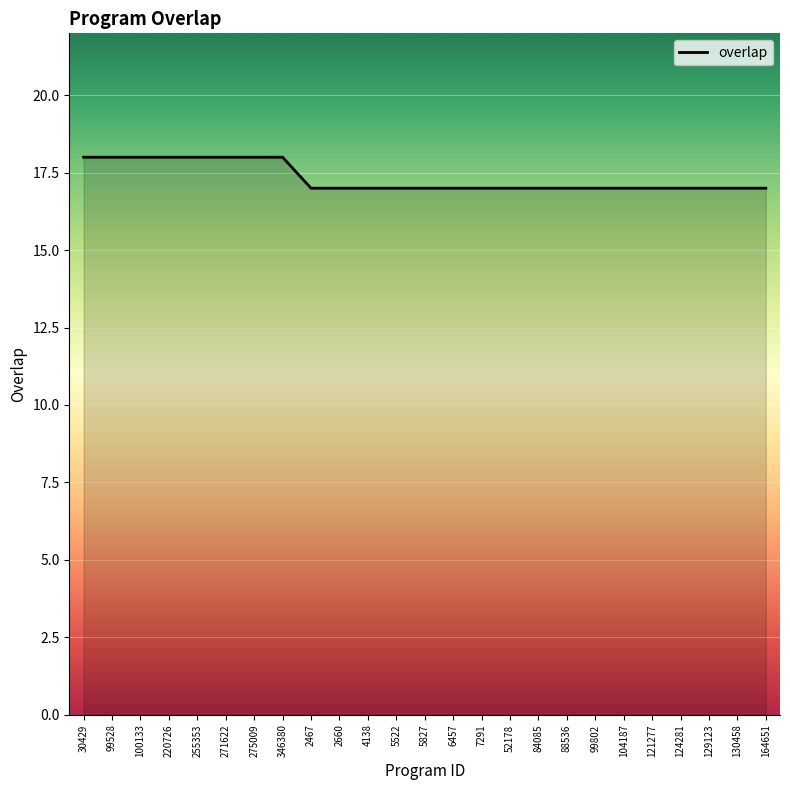

Reading left to right, what are all the values shown in this chart?

30429=18	99528=18	100133=18	220726=18	255353=18	271622=18	275009=18	346380=18	2467=17	2660=17	4138=17	5522=17	5827=17	6457=17	7291=17	52178=17	84085=17	88536=17	99802=17	104187=17	121277=17	124281=17	129123=17	130458=17	164651=17